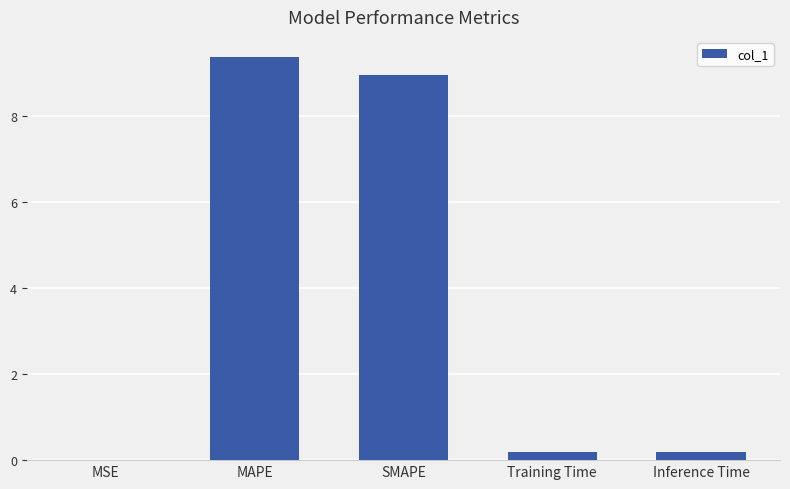

What is the greatest value displayed?

9.4